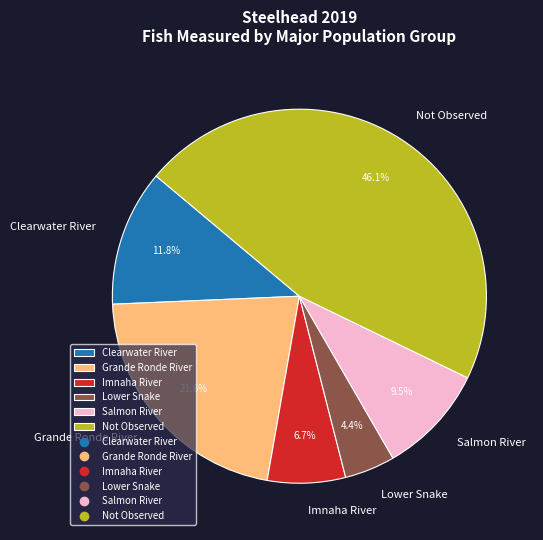

Does Clearwater River represent more than half of the total?

No